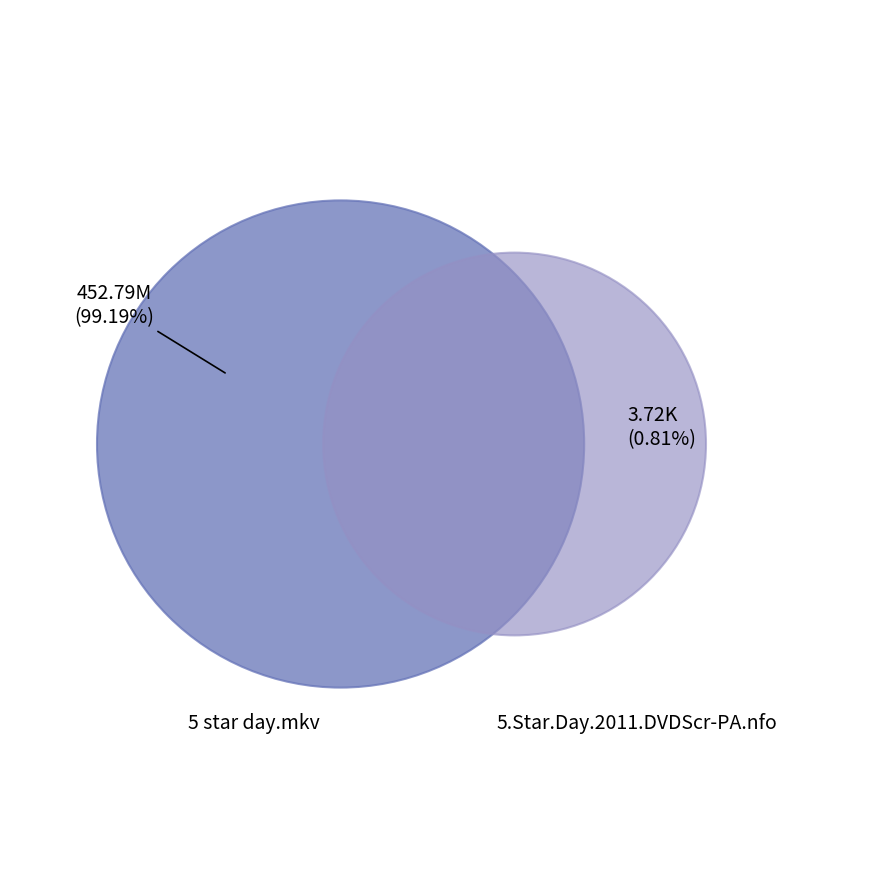

To the nearest percent, what is the difference between the 5 star day.mkv and 5.Star.Day.2011.DVDScr-PA.nfo slice percentages?

98%